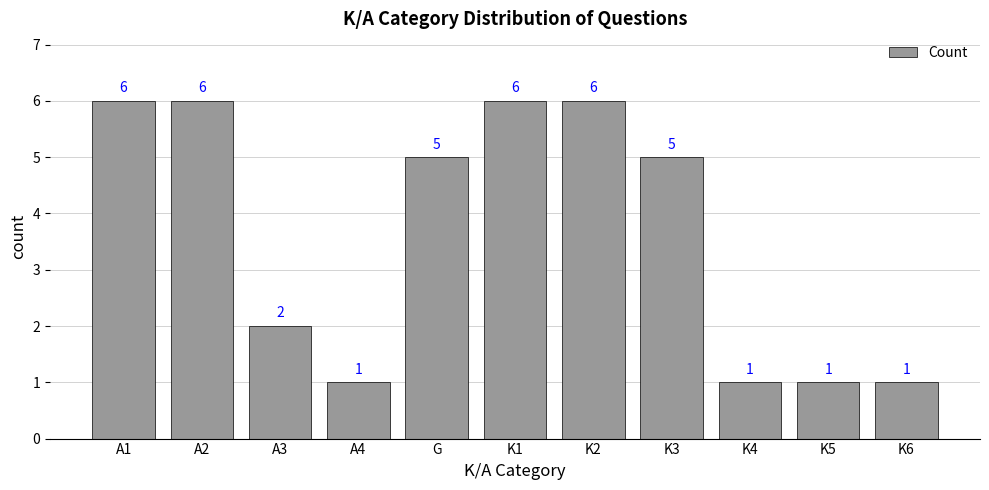

What is the label of the 8th bar from the right?

A4